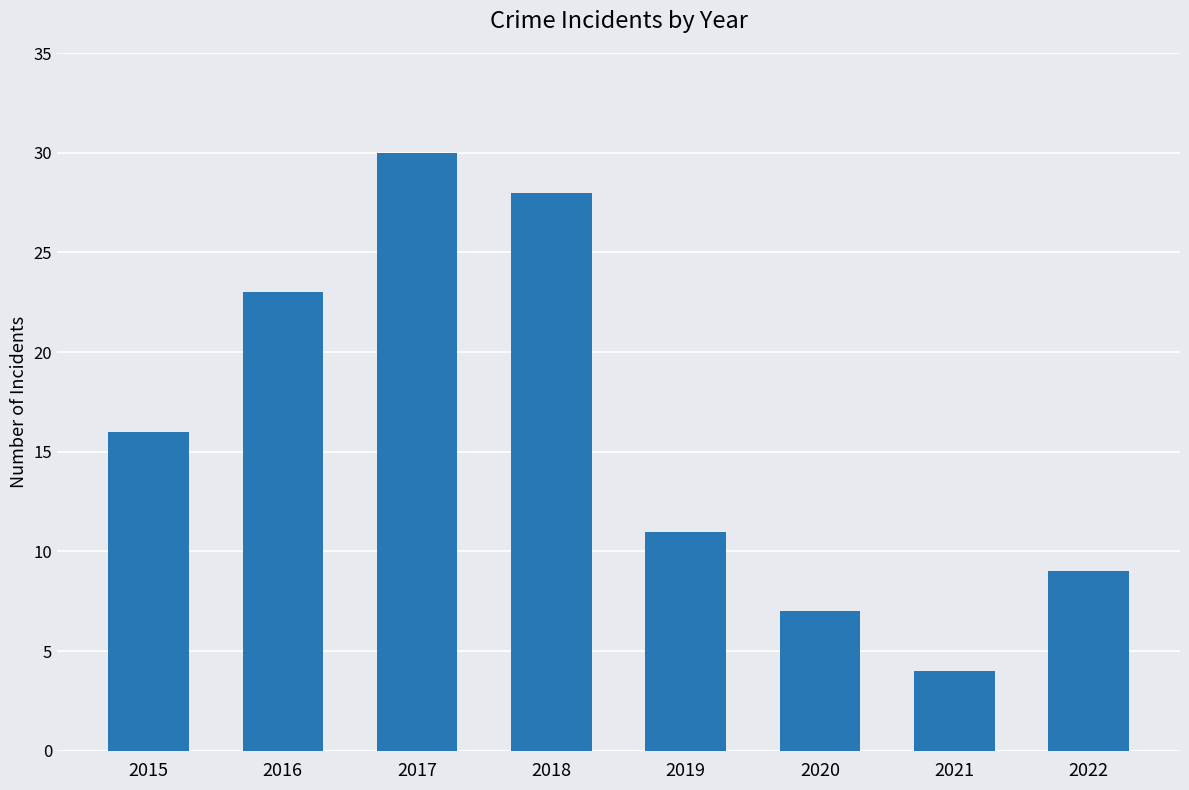

Reading left to right, list all the values displayed in this chart.

16	23	30	28	11	7	4	9